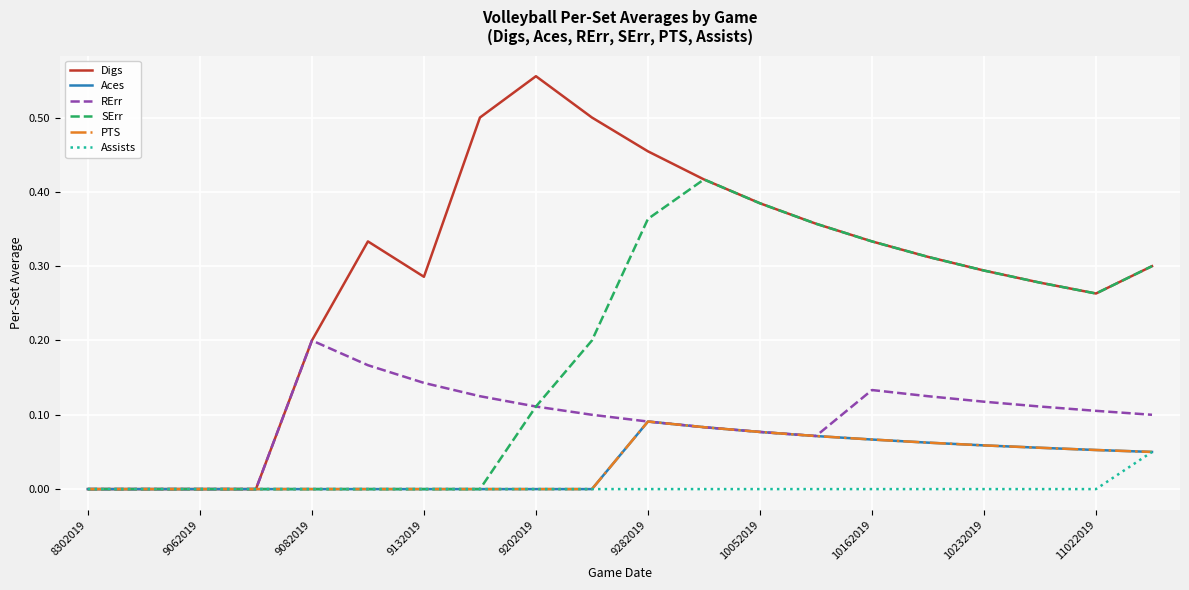

How many Aces values are between 0 and 1?

20